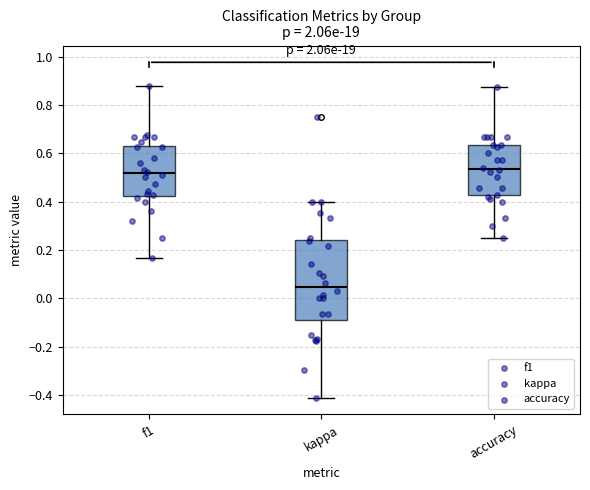

Where does the lower whisker of the box for f1 end on the y-axis? The values are not printed on the chart, so give them approximately, as read against the axis.

0.16